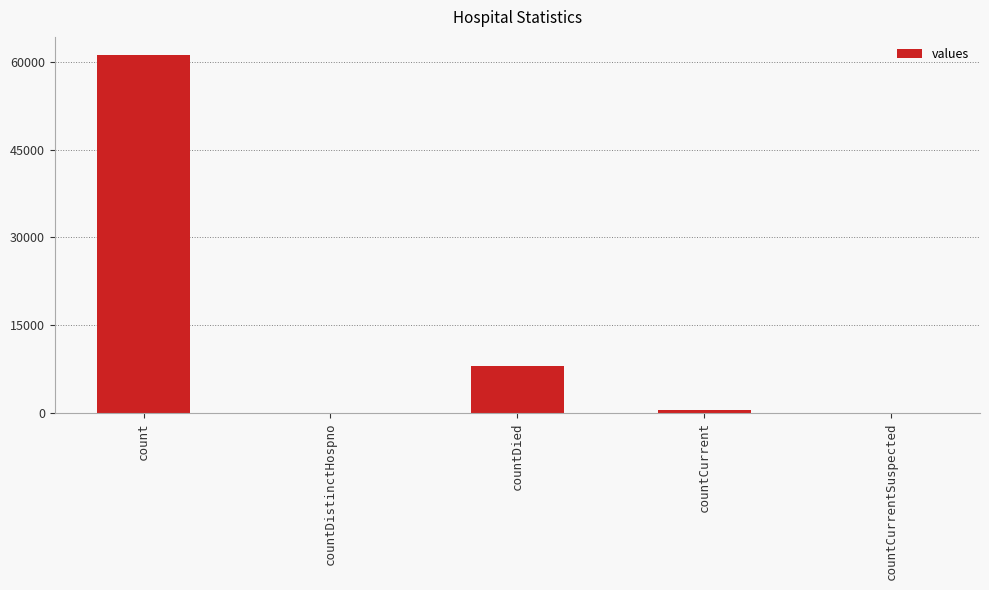

Is it true that the value at countDied is 8057?

True